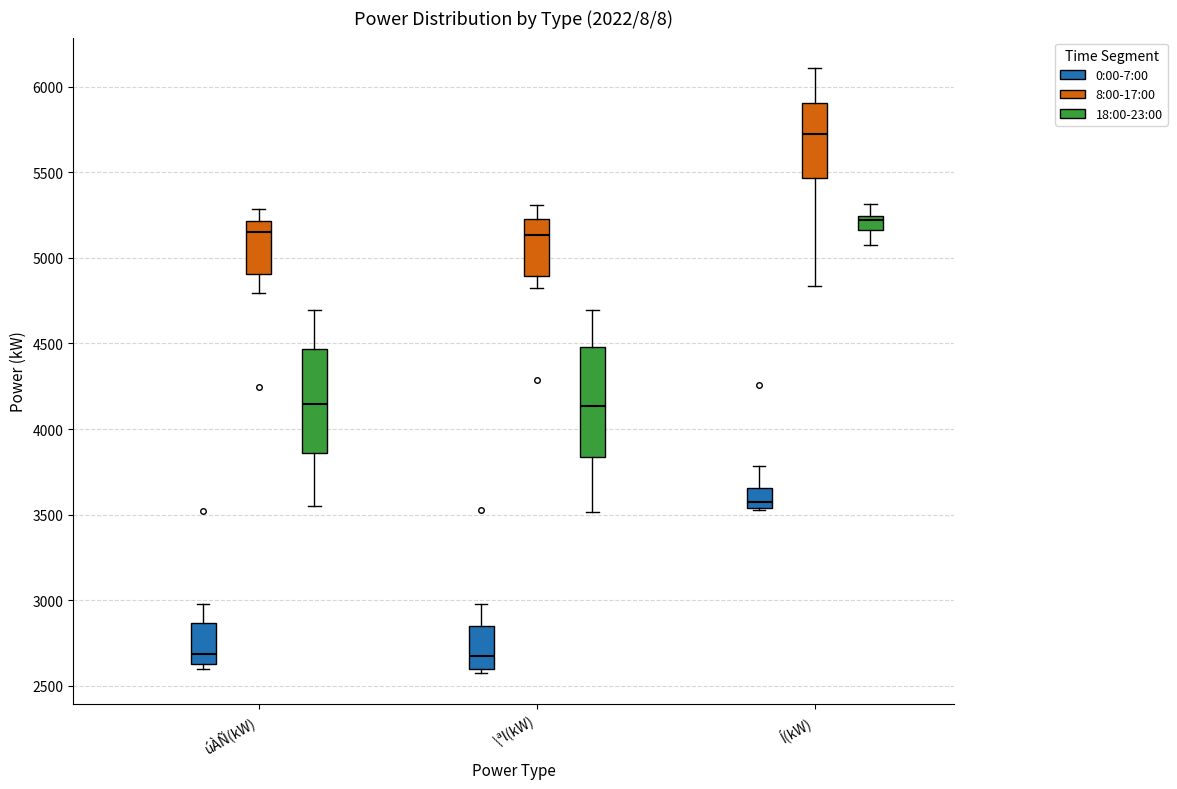

Reading left to right, read every box against the y-axis: the position of its median line, the range the box covers, and the ends of its whiskers. The values are not printed on the chart, so give them approximately, as read against the axis.

úÀÑ(kW) (0:00-7:00): median 2700, box 2650 to 2850, whiskers 2600 to 3000
úÀÑ(kW) (8:00-17:00): median 5150, box 4900 to 5200, whiskers 4800 to 5300
úÀÑ(kW) (18:00-23:00): median 4150, box 3850 to 4450, whiskers 3550 to 4700
\ªl(kW) (0:00-7:00): median 2650, box 2600 to 2850, whiskers 2550 to 3000
\ªl(kW) (8:00-17:00): median 5150, box 4900 to 5250, whiskers 4800 to 5300
\ªl(kW) (18:00-23:00): median 4150, box 3850 to 4500, whiskers 3500 to 4700
Í(kW) (0:00-7:00): median 3600, box 3550 to 3650, whiskers 3550 to 3800
Í(kW) (8:00-17:00): median 5700, box 5450 to 5900, whiskers 4850 to 6100
Í(kW) (18:00-23:00): median 5200, box 5150 to 5250, whiskers 5100 to 5300